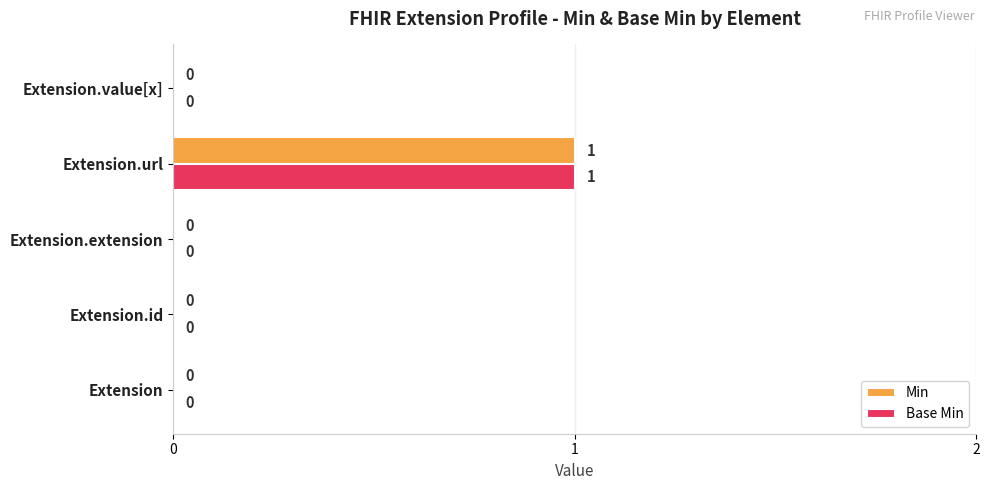

At which category does the chart reach its peak across all series?

Extension.url